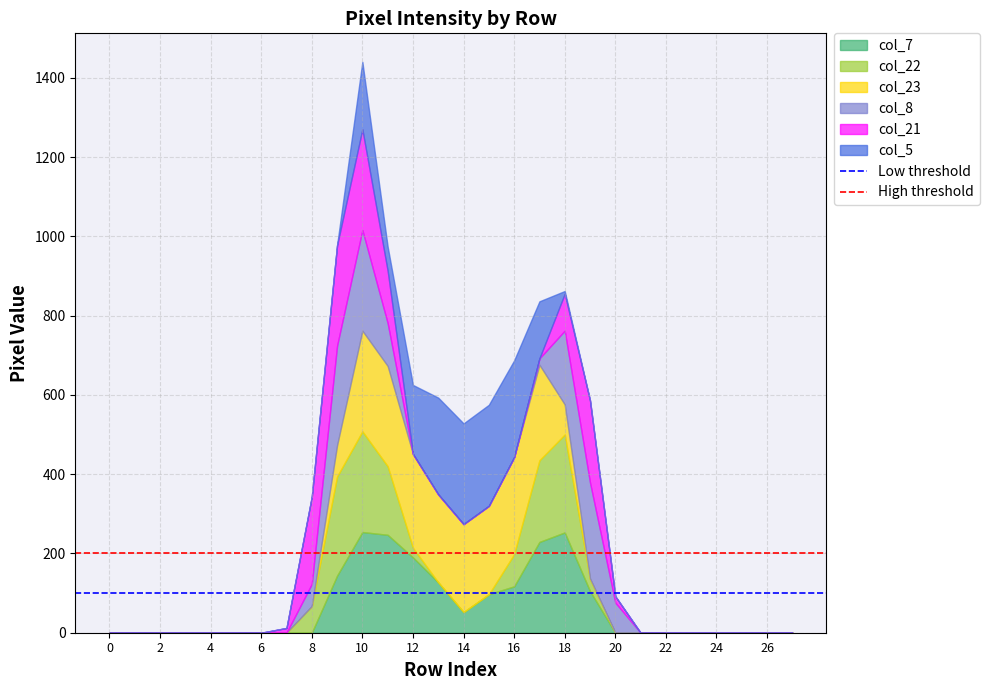

At which category is the sum across all series the highest?

10